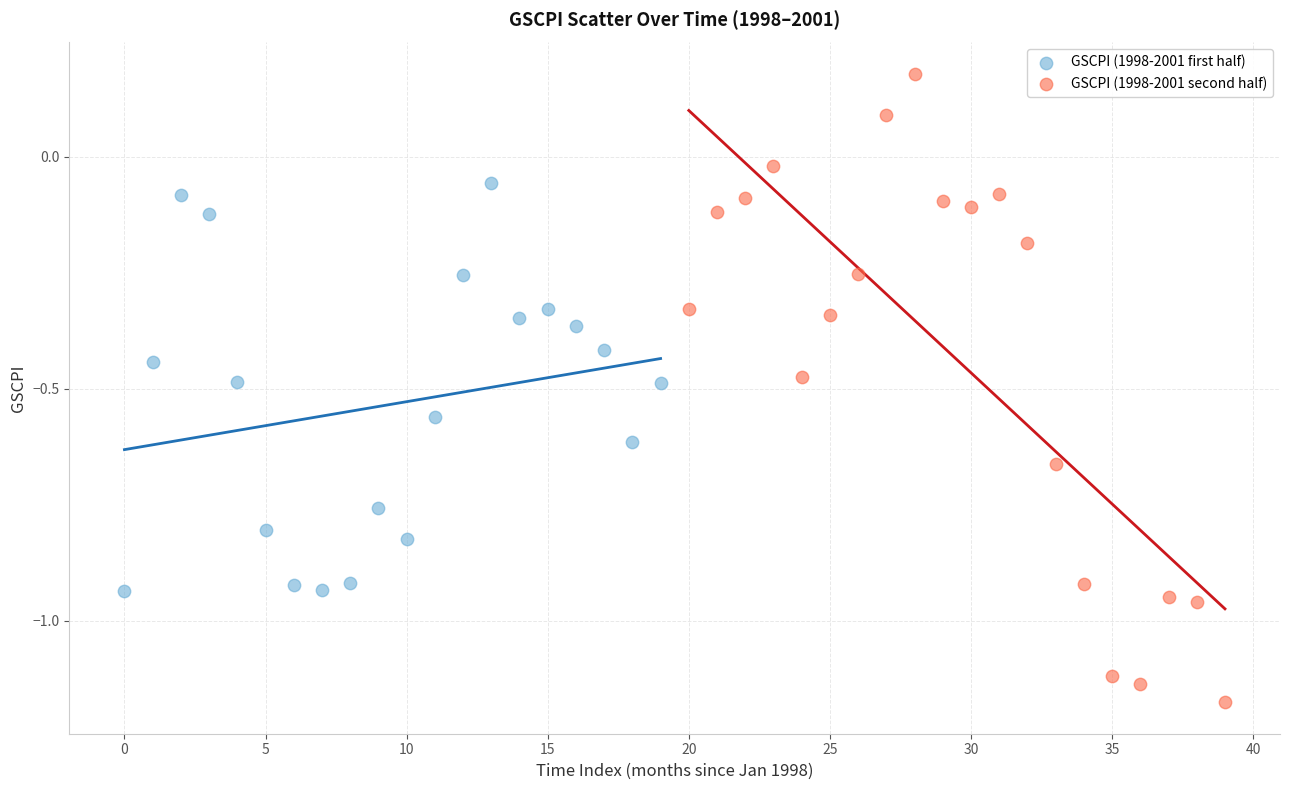

Which series reaches the minimum Y coordinate?

GSCPI (1998-2001 second half)